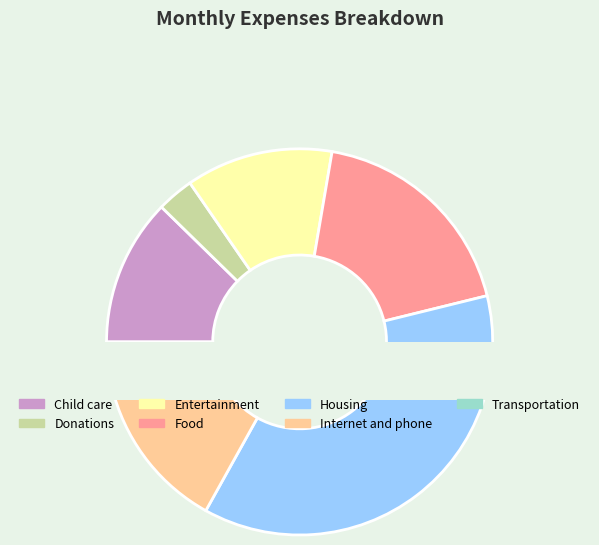

Is there any slice that represents more than half of the pie?

No